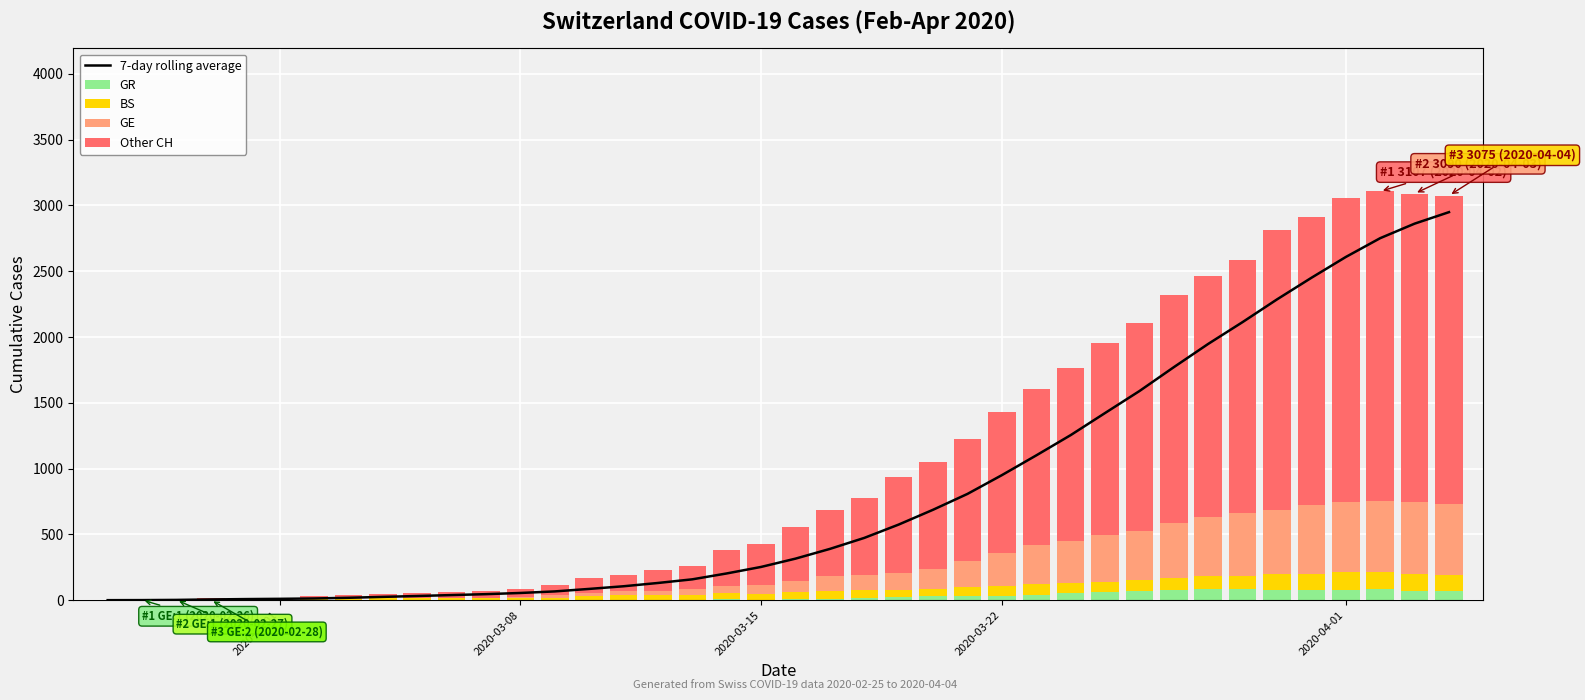

What is the average value of the GE series?

180.3